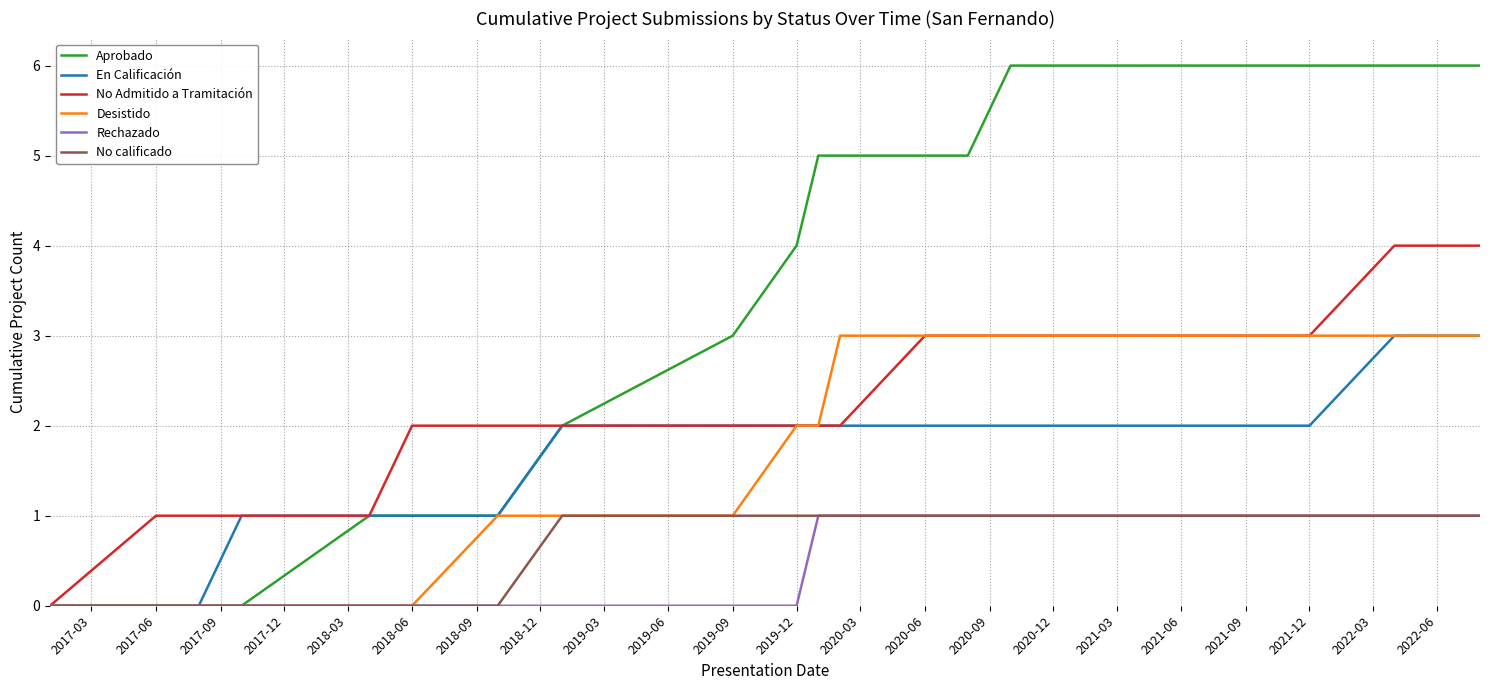

What is the greatest value displayed?

6